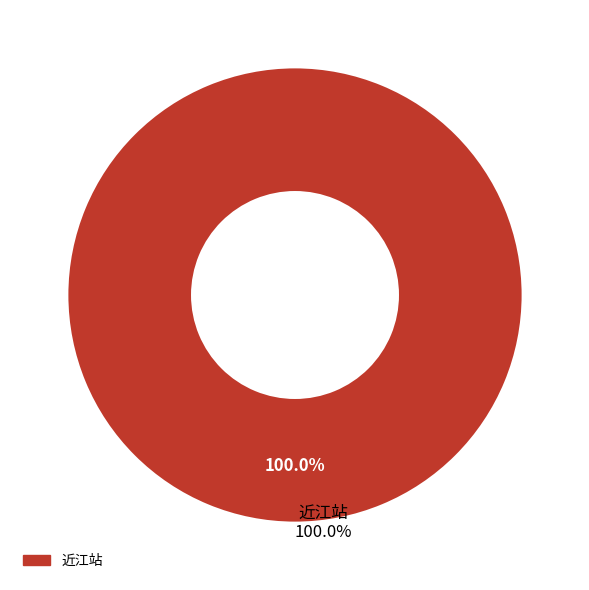

Is there a majority slice in this chart?

Yes